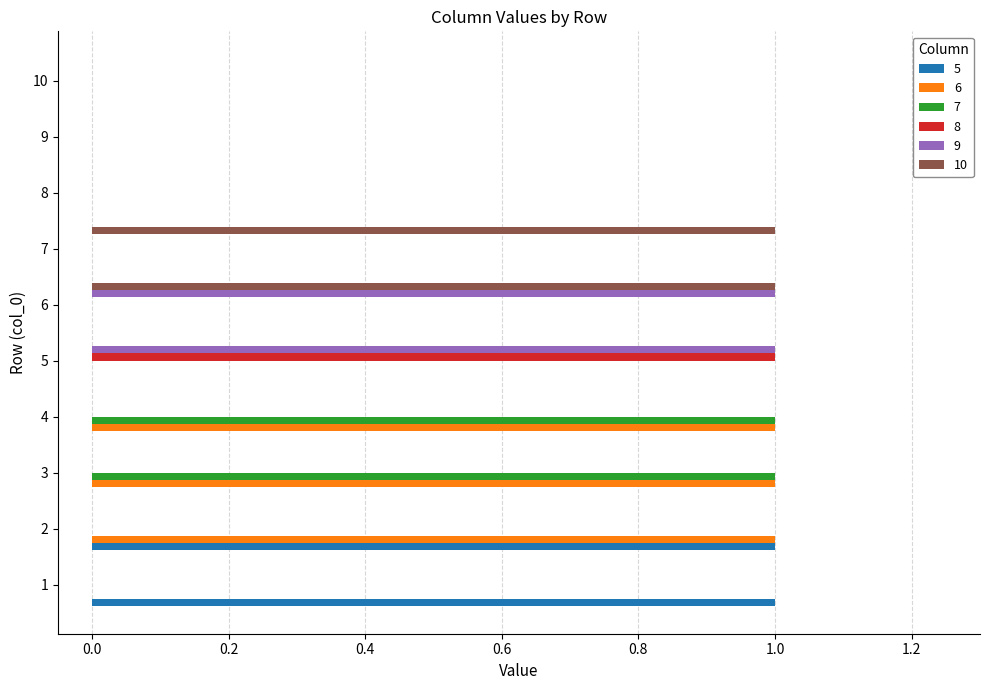

True or false: 10 has a value of 0 at 1.

True